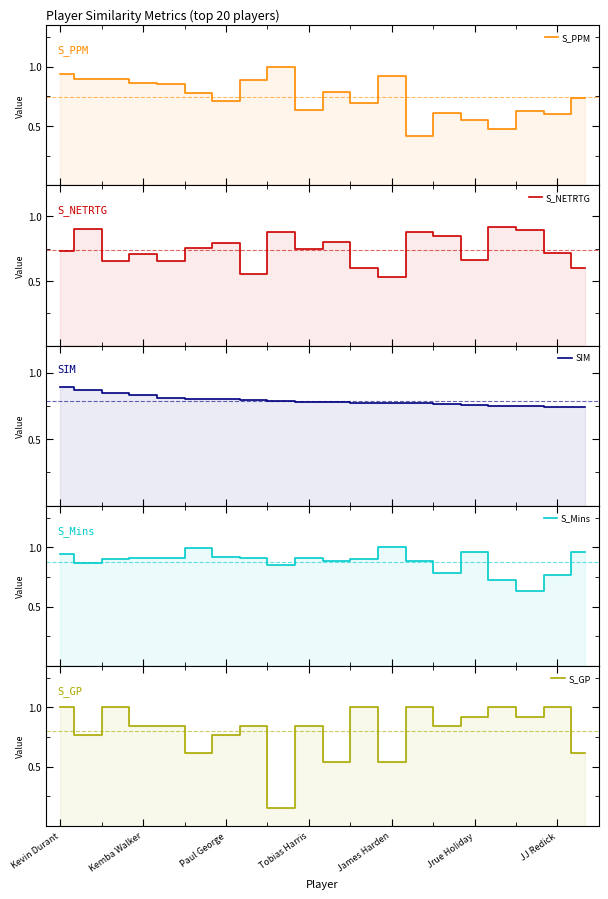

Where is the first local maximum for S_PPM?

8